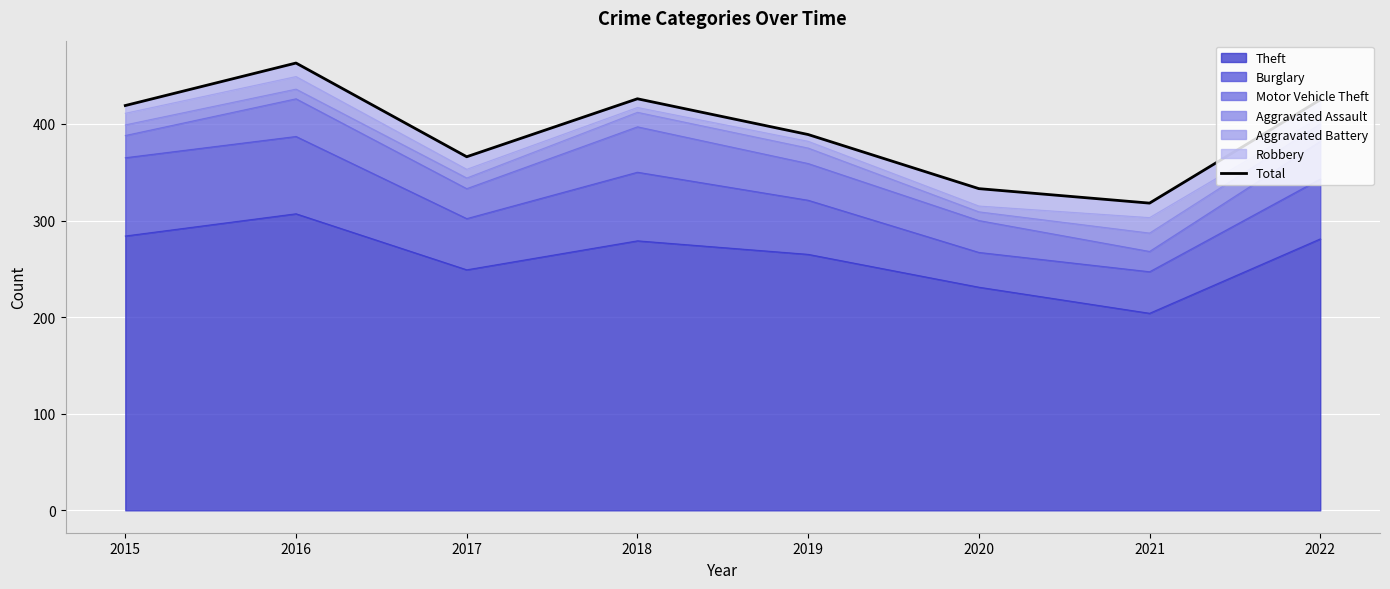

What is the maximum value shown in the chart?

463